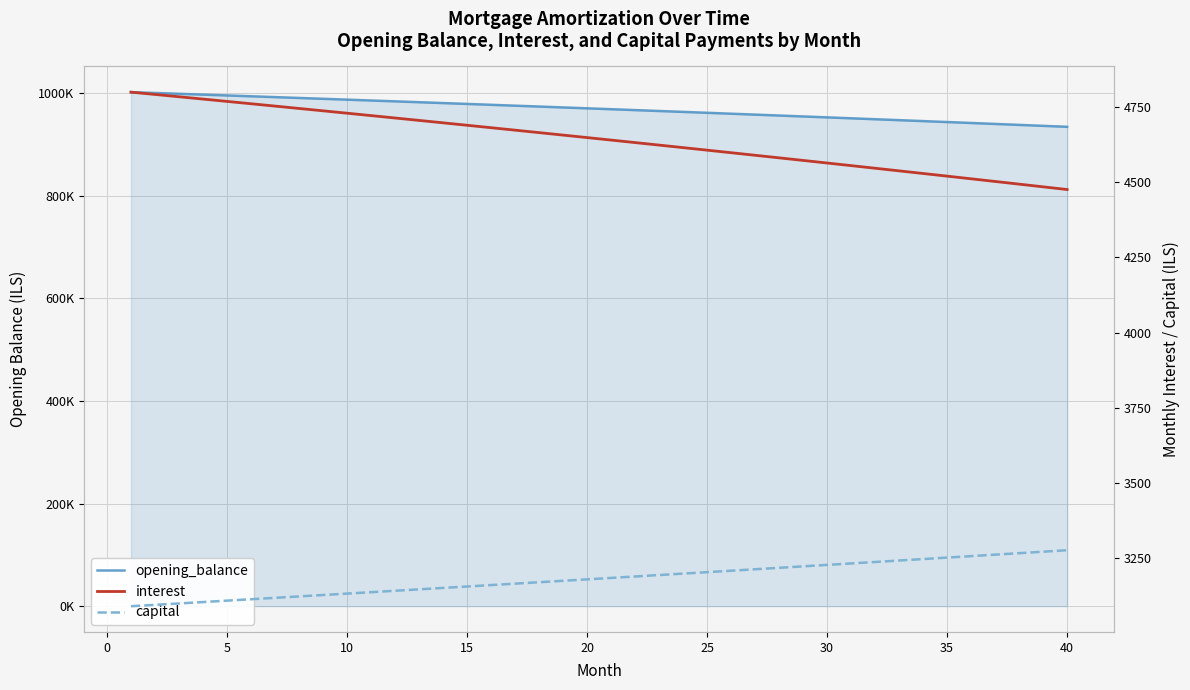

What is the smallest value displayed?

3091.0